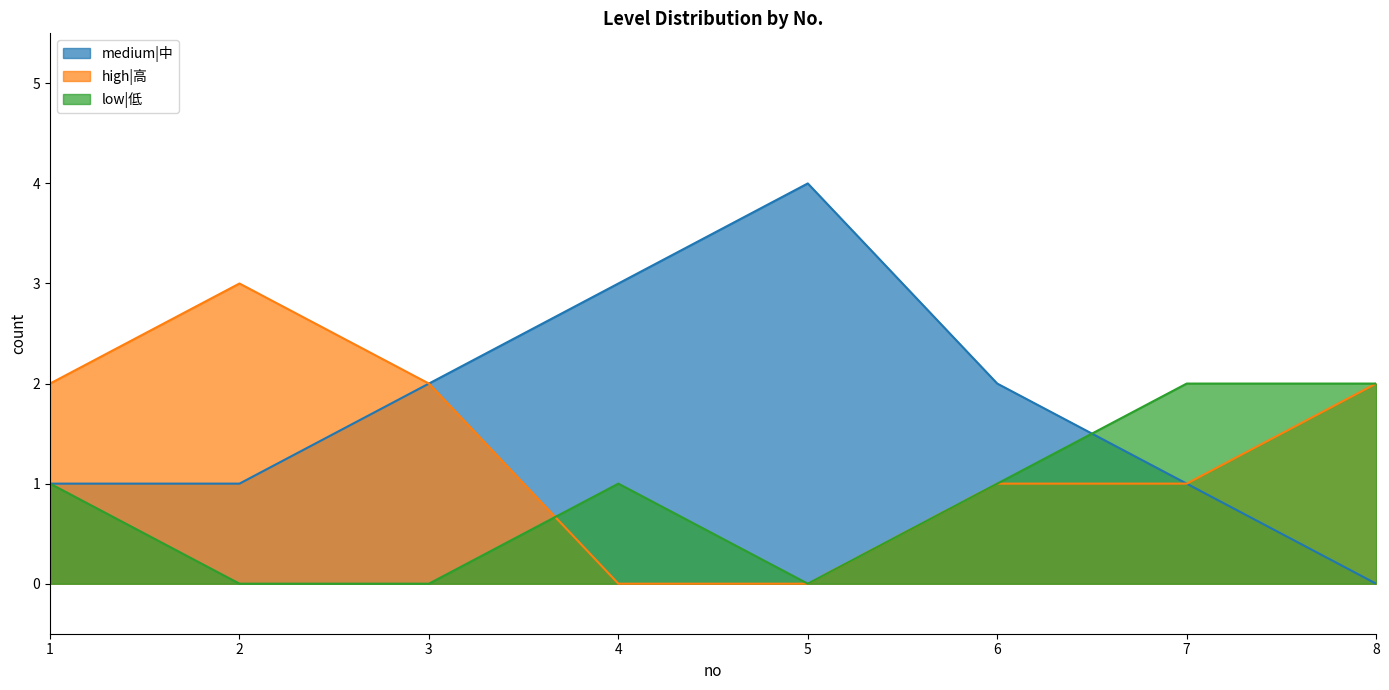

True or false: medium|中 has a value of 3 at 4.

True